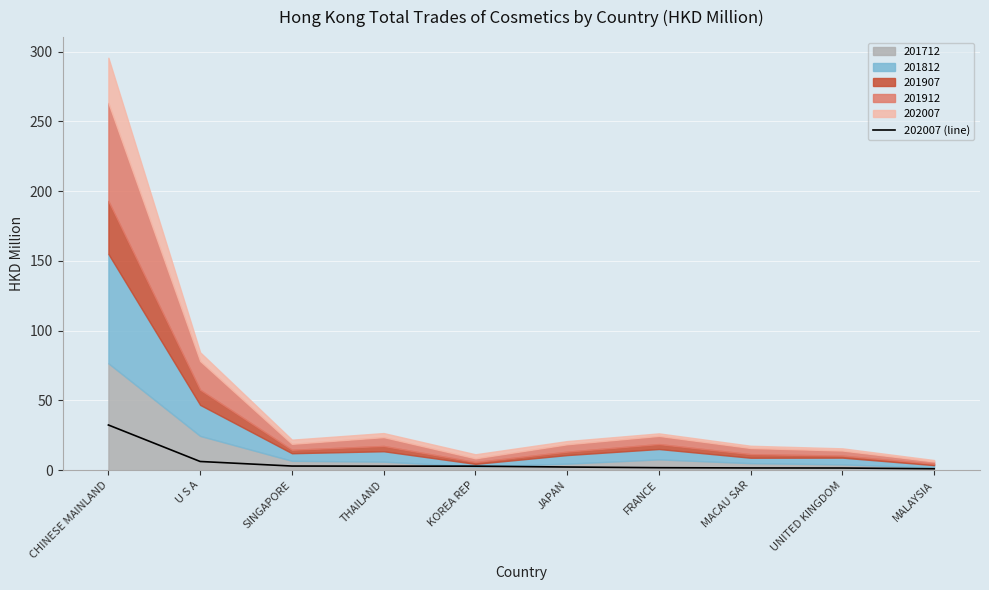

How many values exceed 2?

6